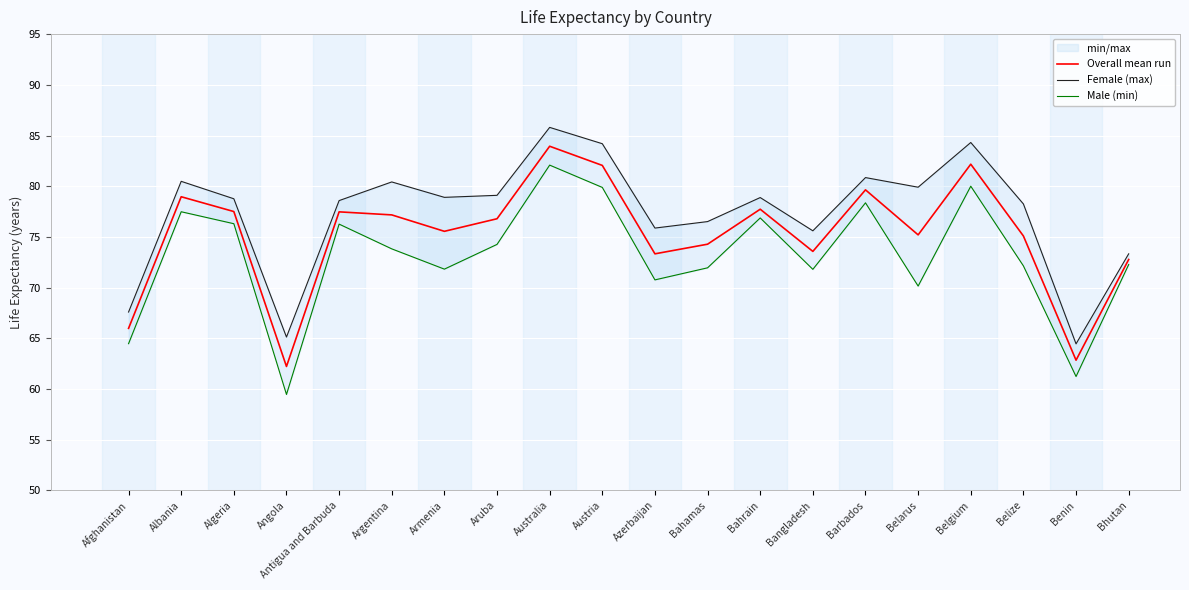

Where does the Overall mean run series first go above 76?

Albania